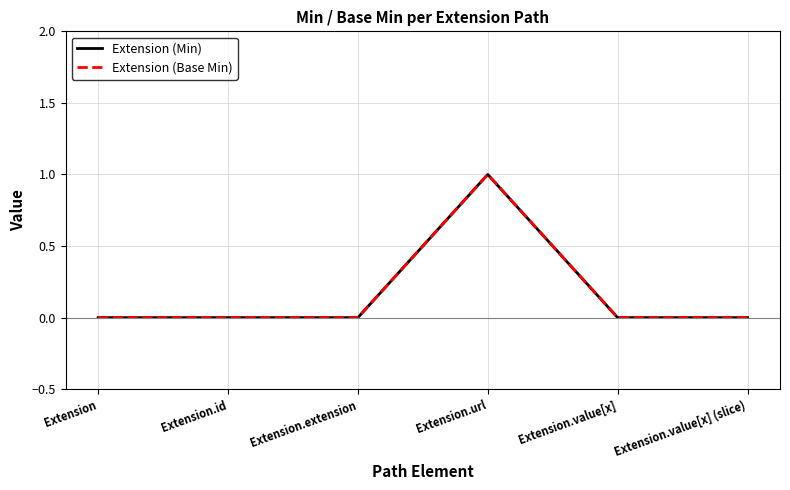

Does the chart display data point markers on the line(s)?

No